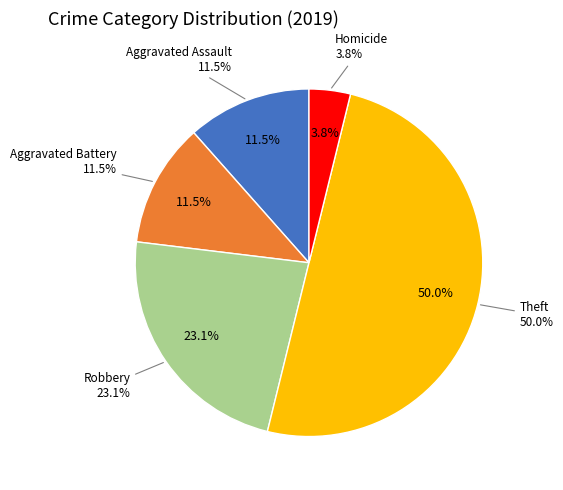

Which category has the biggest portion of the pie?

Theft